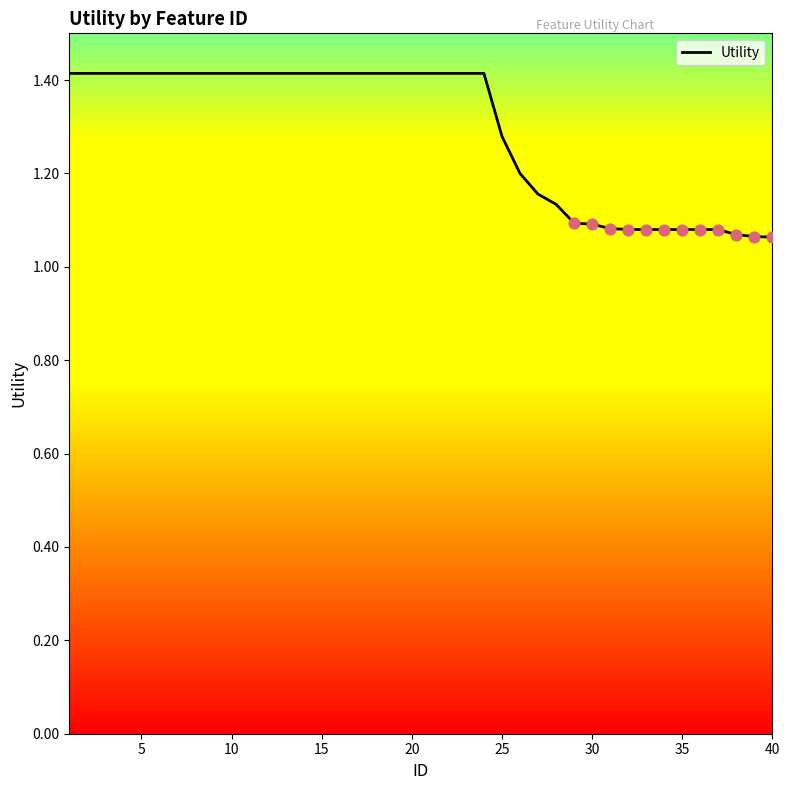

What is the difference between the maximum and minimum values?

0.4